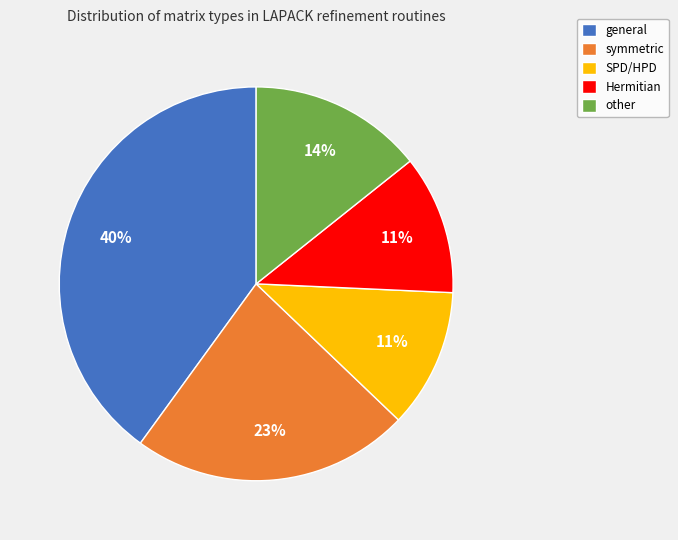

To the nearest percent, what is the difference between the largest and smallest slice percentages?

29%